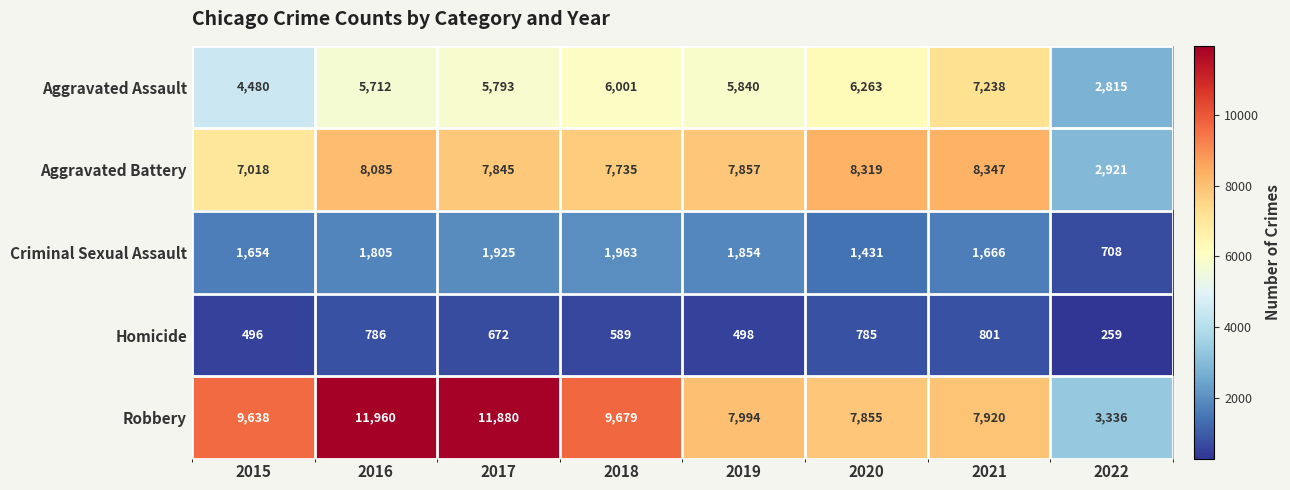

At 2015, list the series in order from largest to smallest.

Robbery, Aggravated Battery, Aggravated Assault, Criminal Sexual Assault, Homicide